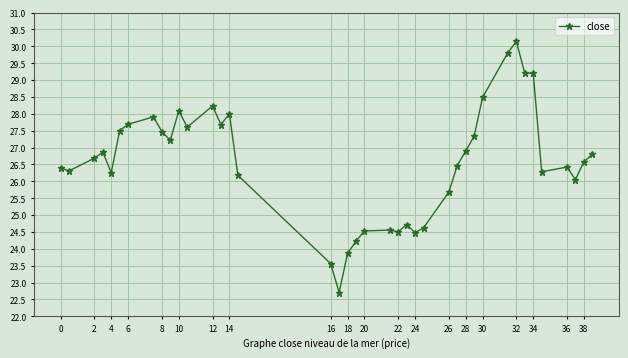

What is the smallest value displayed?

22.7